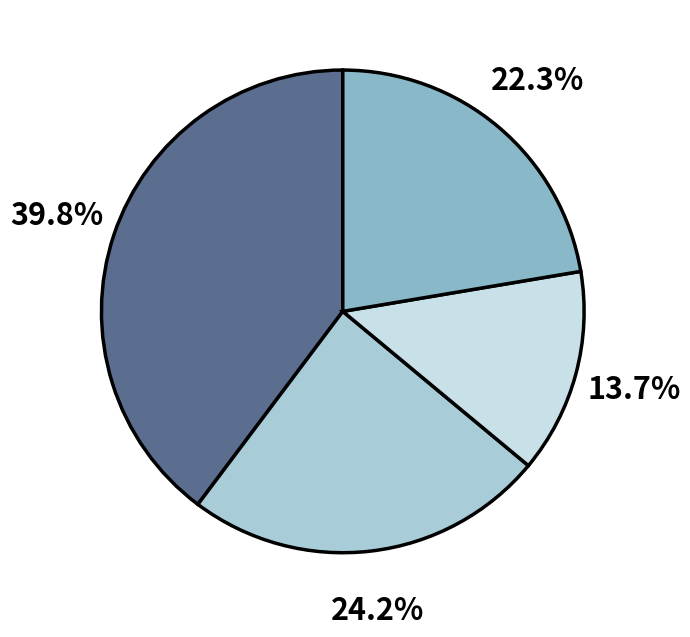

Does any single category account for the majority?

No